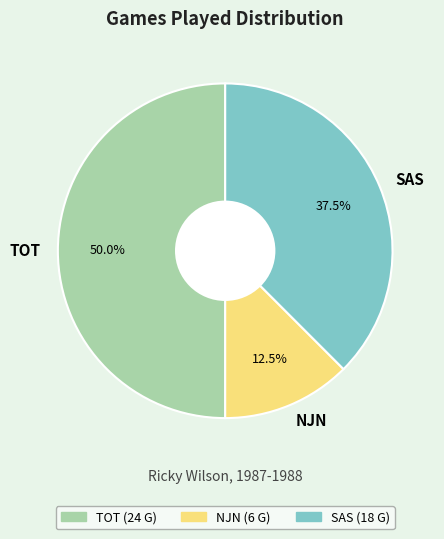

What percentage do NJN and SAS together represent?

50.0%